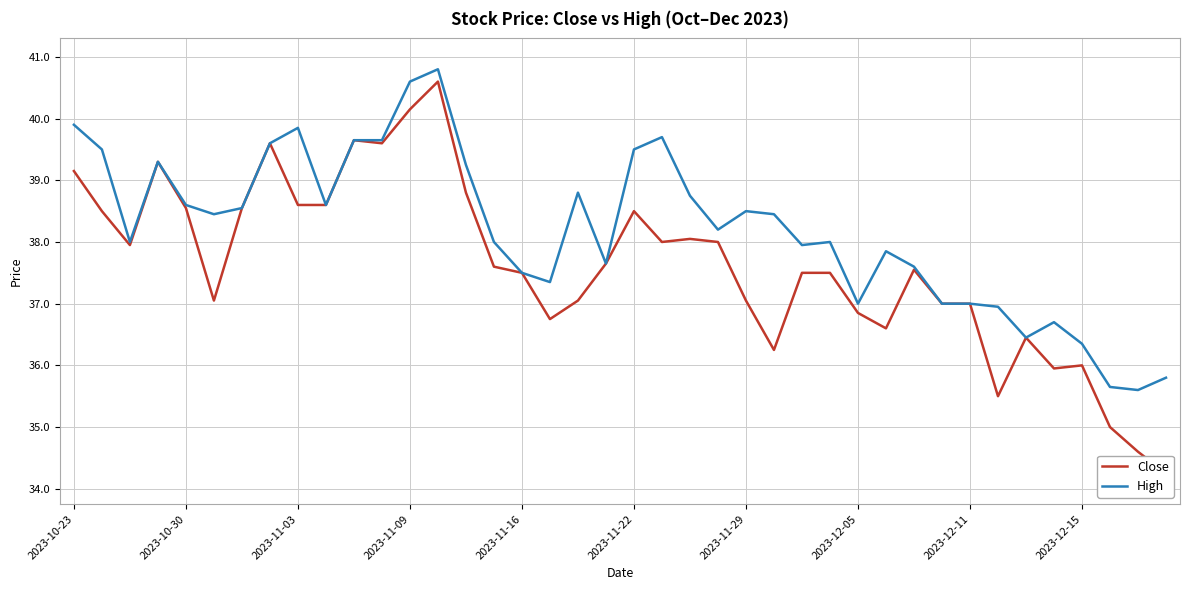

Is this an area chart (filled region under the line)?

No